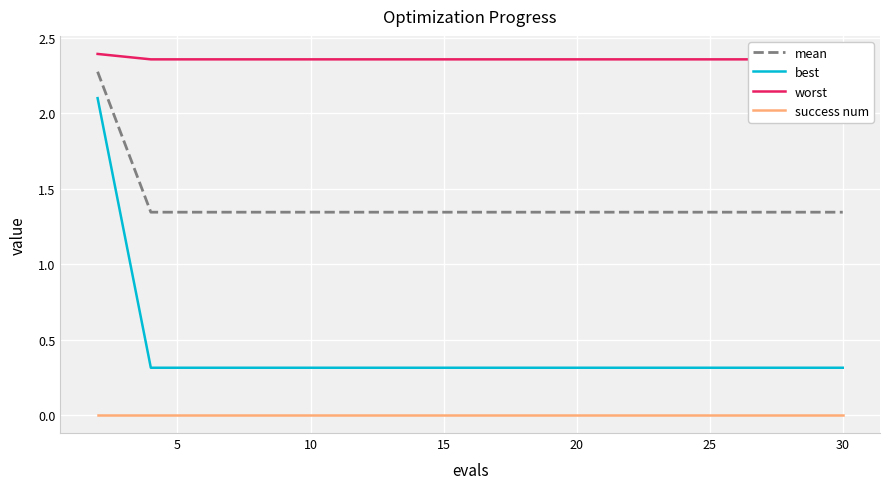

What is the total value across all series at 12?

4.0